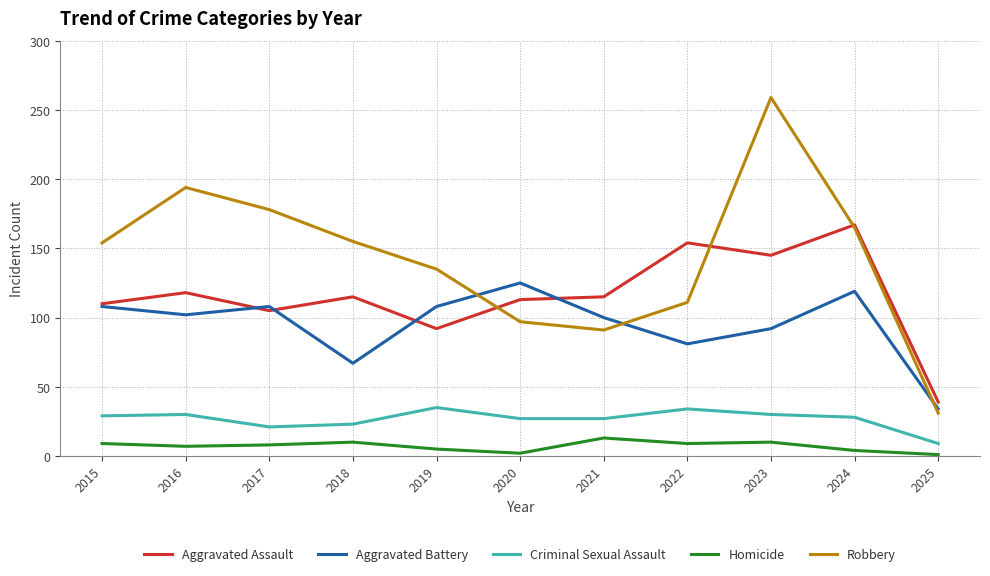

What is the spread (max minus min) of values at 2021?

102